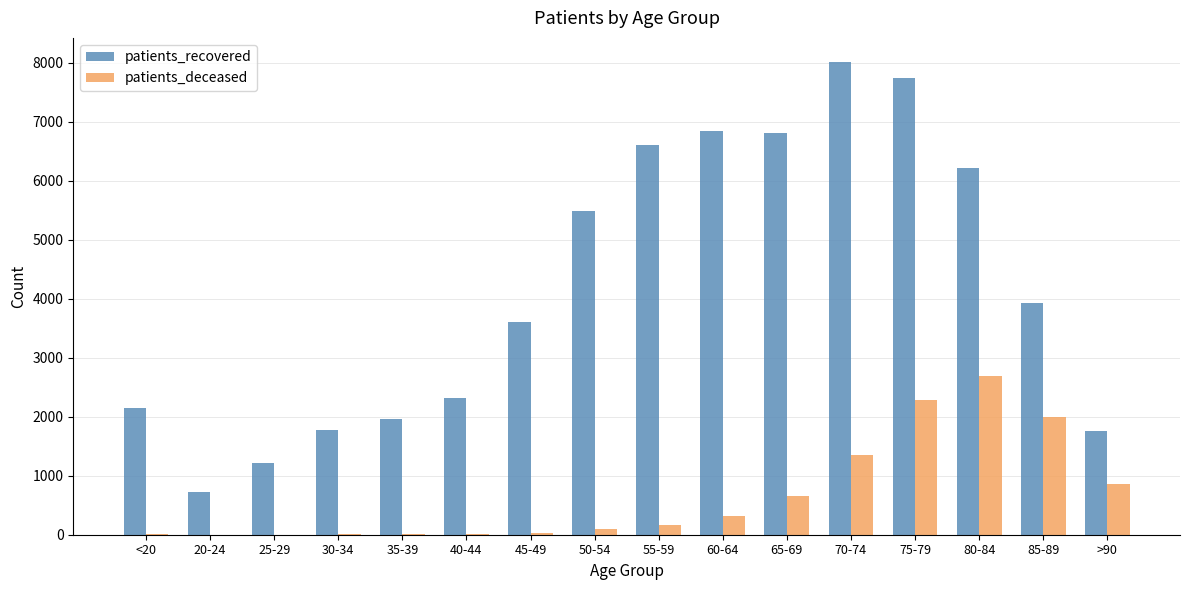

Where is patients_deceased nearest to the value 1344?

70-74